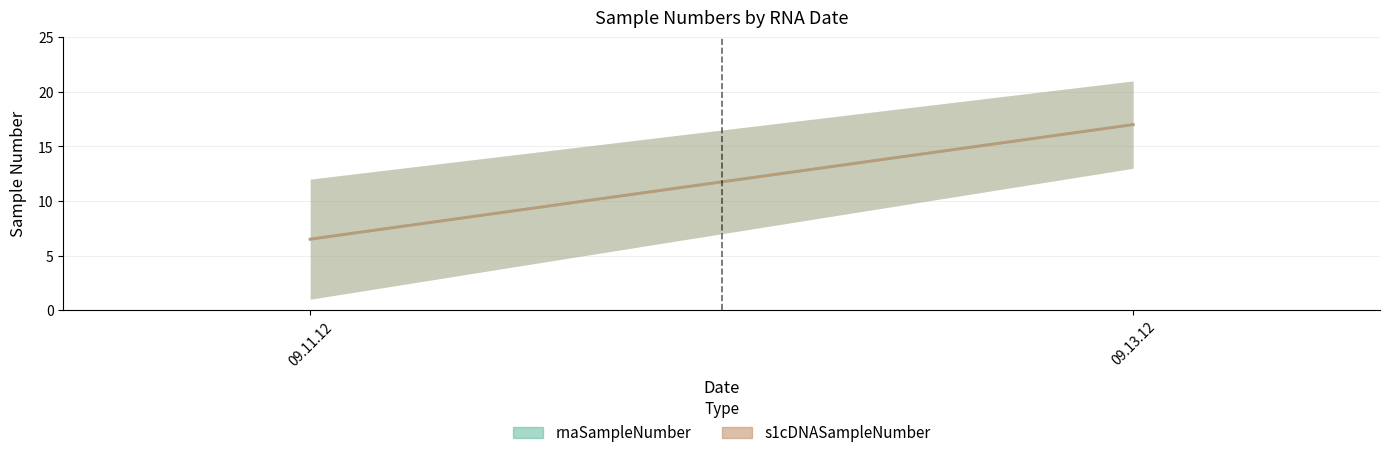

How many values in the rnaSampleNumber series are below 17?

1